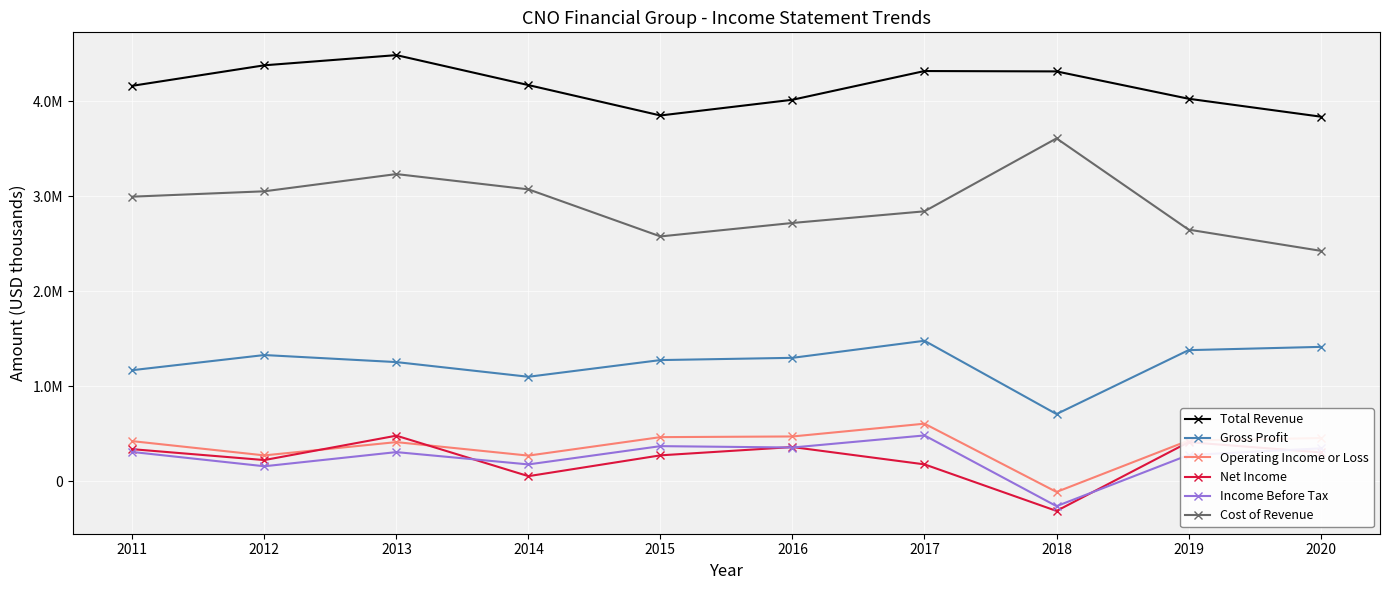

Does the chart display data point markers on the line(s)?

Yes